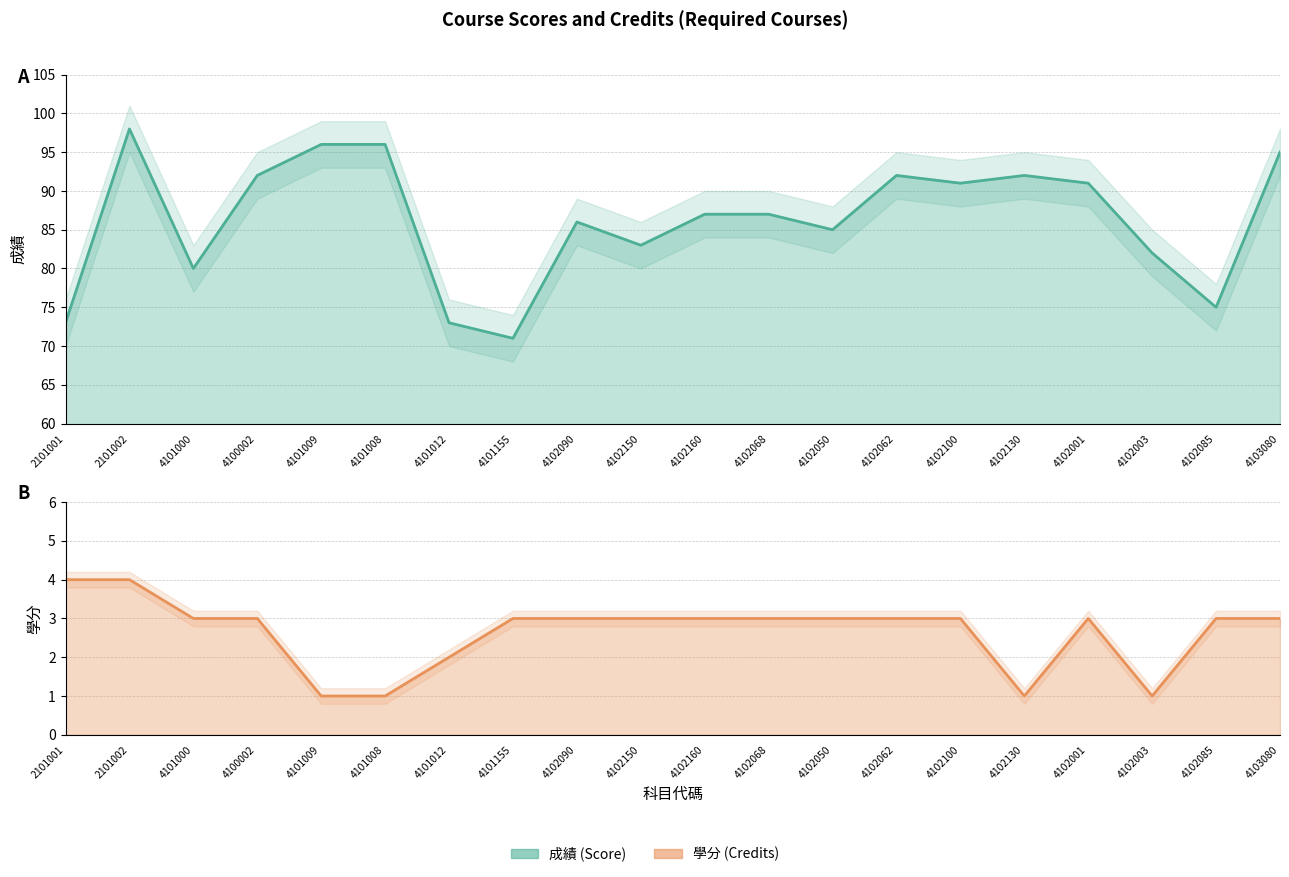

At 4102090, list the series in order from smallest to largest.

學分, 成績